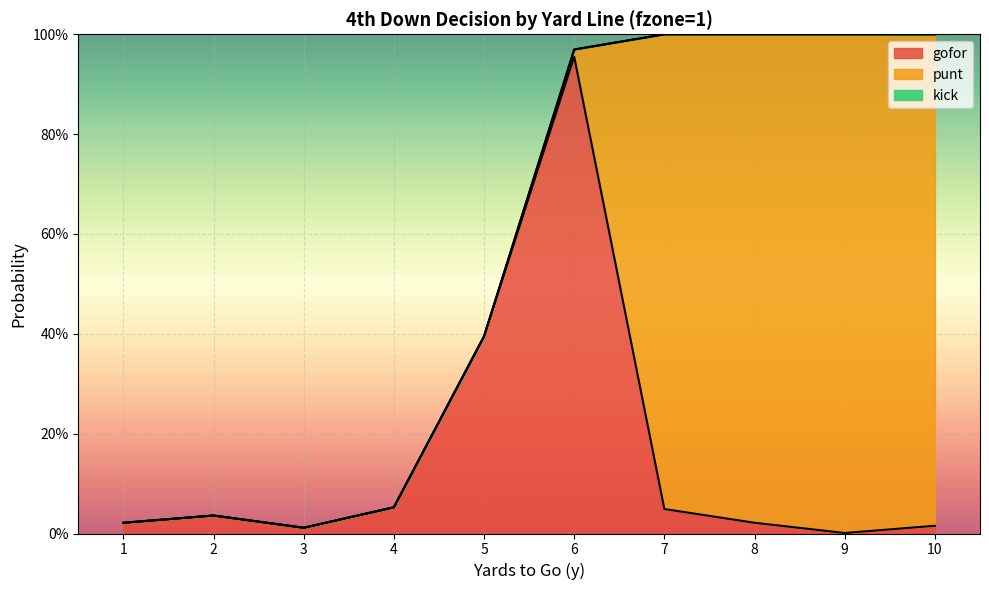

How many positive values does the punt series have?

5